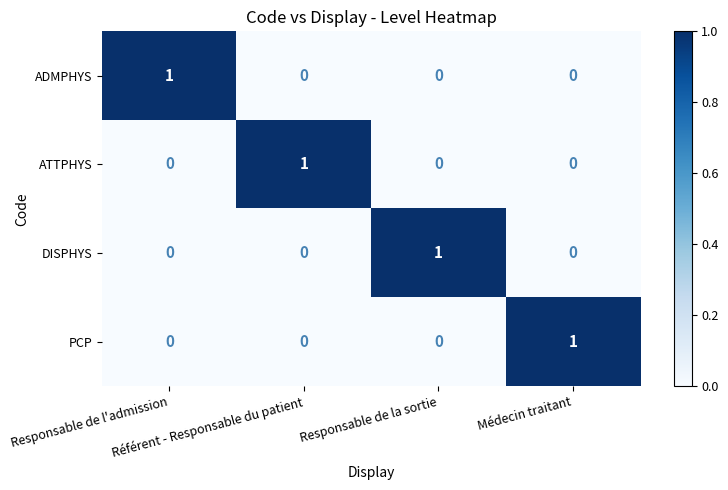

What is the total value across all series at Responsable de la sortie?

1